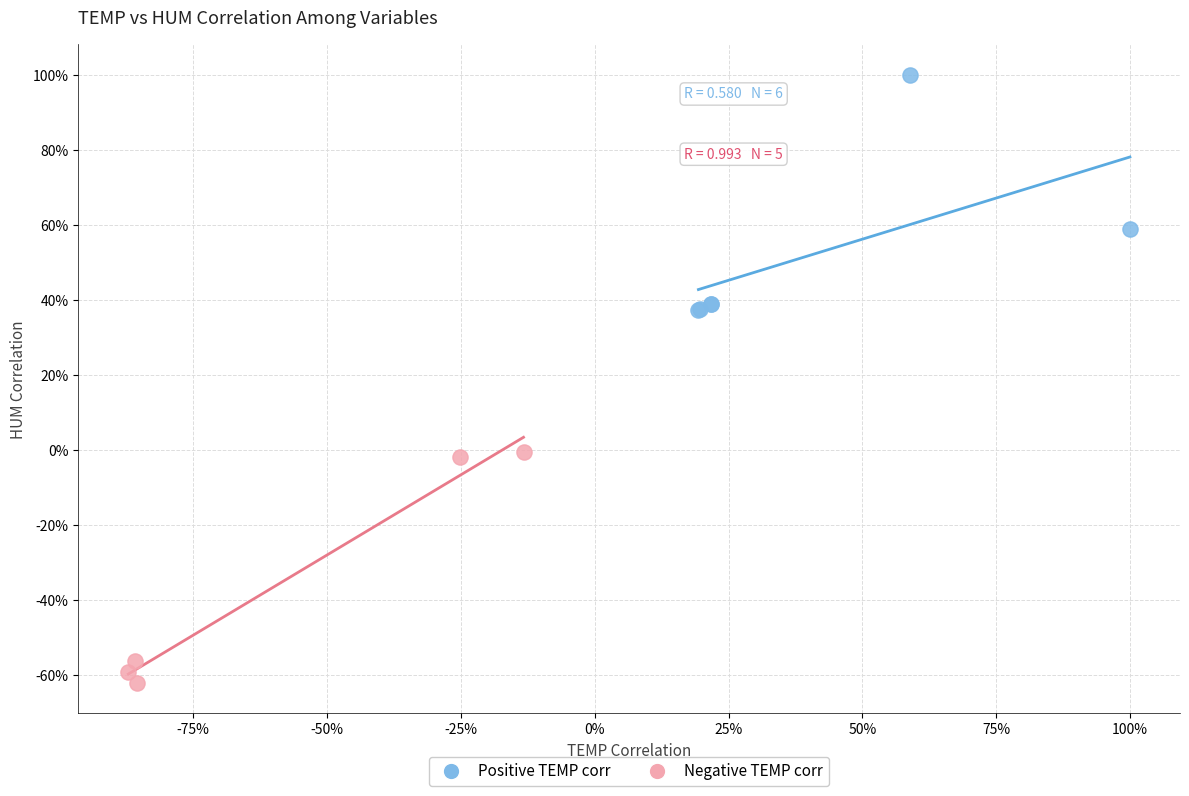

Which series reaches the minimum Y coordinate?

Negative TEMP corr